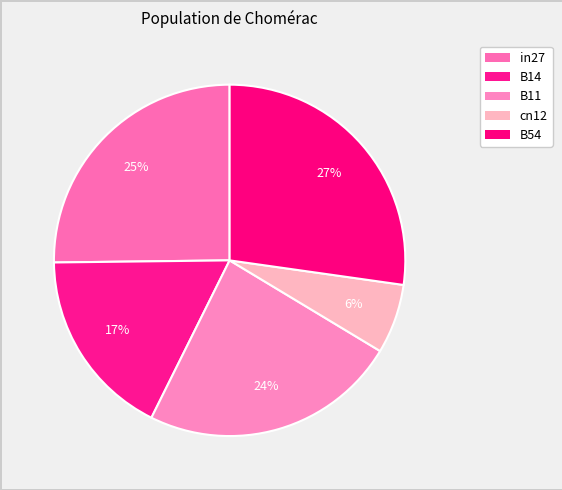

To the nearest percent, what is the difference between the largest and smallest slice percentages?

21%